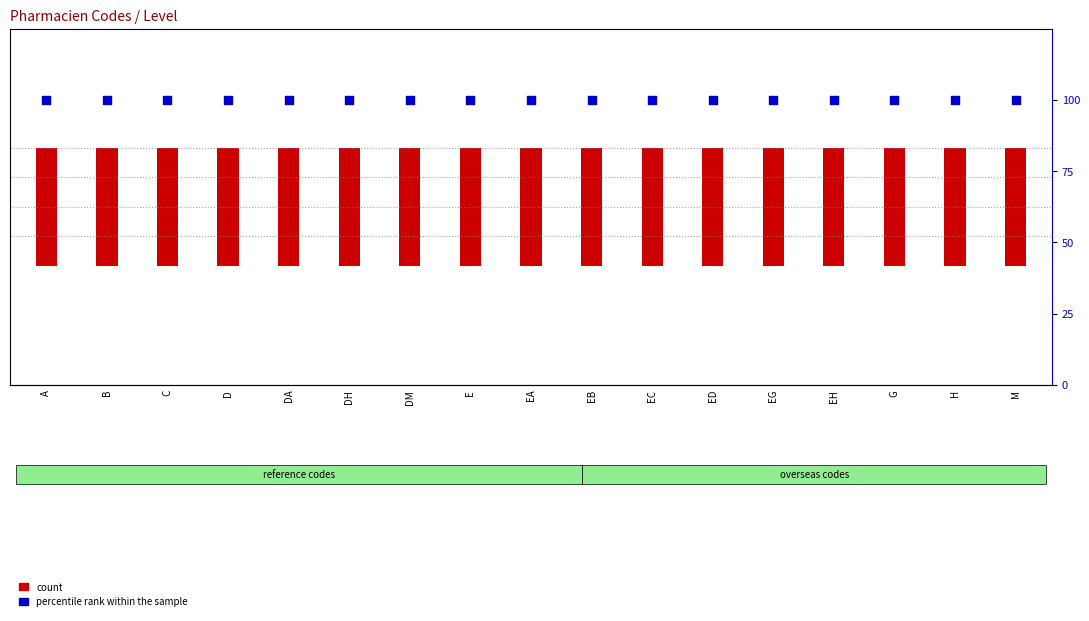

At how many categories does at least one series exceed 78?

17